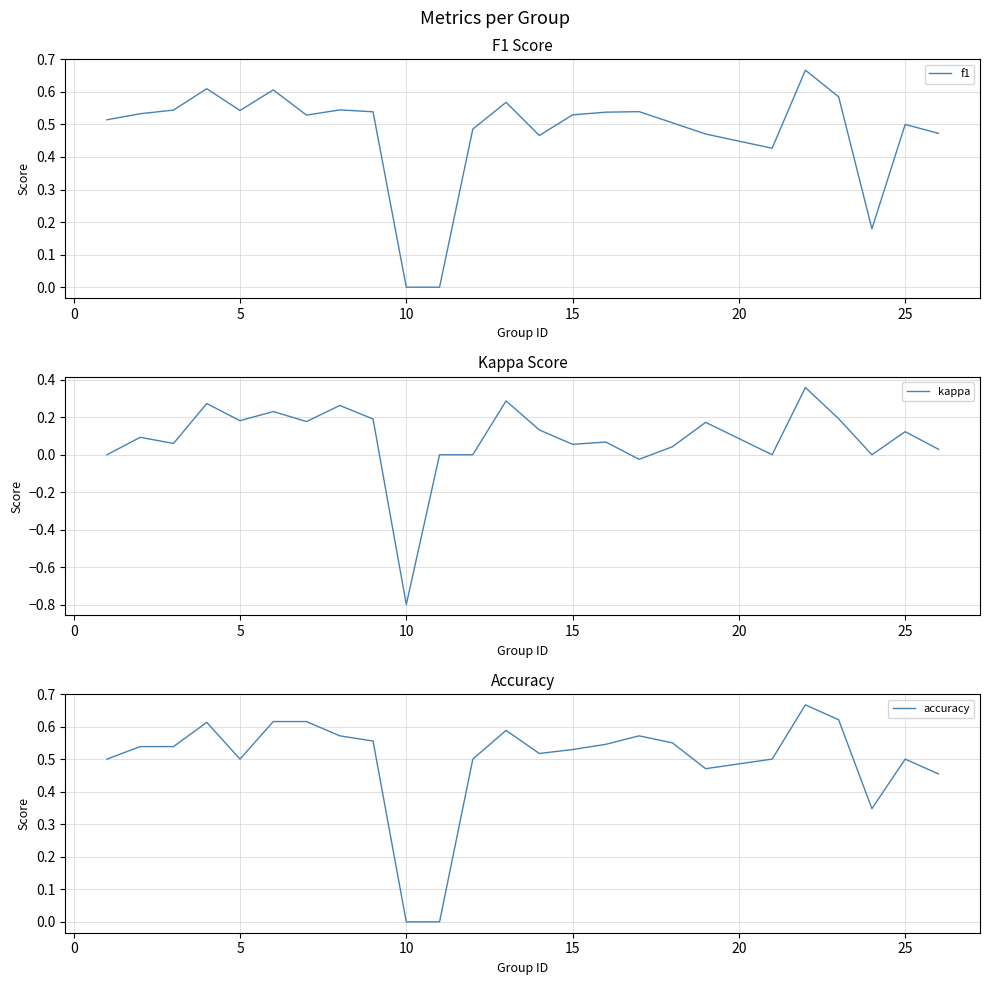

At which label does kappa reach its minimum?

10